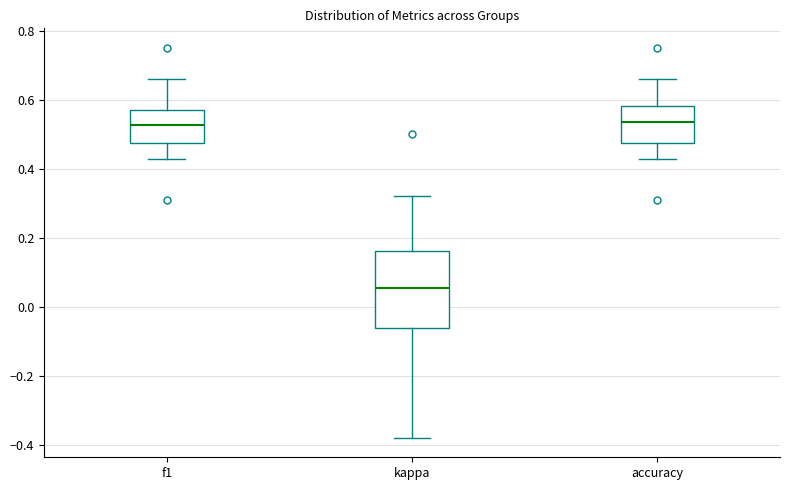

Reading left to right, read every box against the y-axis: the position of its median line, the range the box covers, and the ends of its whiskers. The values are not printed on the chart, so give them approximately, as read against the axis.

f1: median 0.52, box 0.48 to 0.56, whiskers 0.42 to 0.66
kappa: median 0.06, box -0.06 to 0.16, whiskers -0.38 to 0.32
accuracy: median 0.54, box 0.48 to 0.58, whiskers 0.42 to 0.66